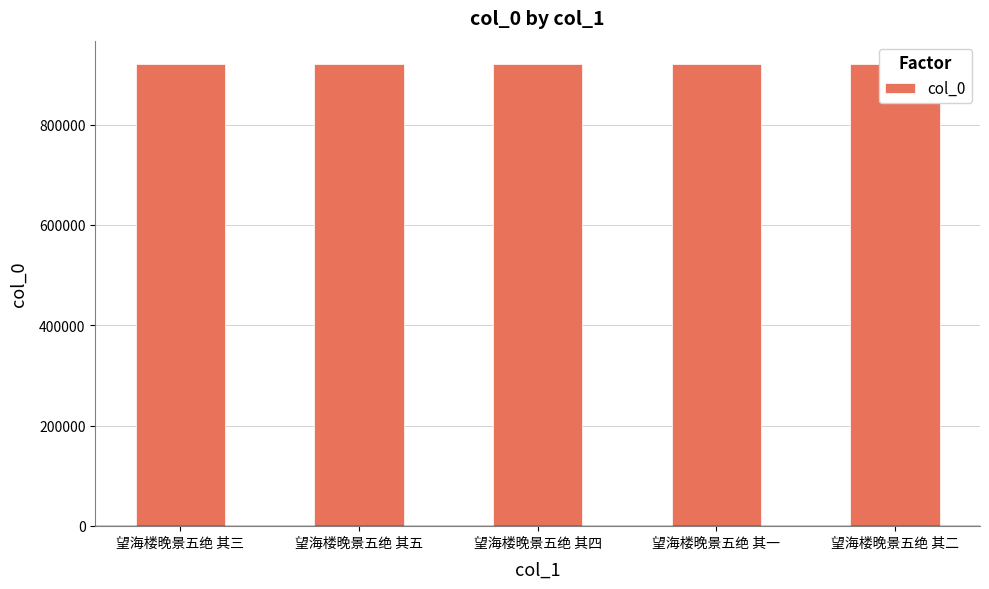

What is the change in value from 望海楼晚景五绝 其三 to 望海楼晚景五绝 其四?

+1